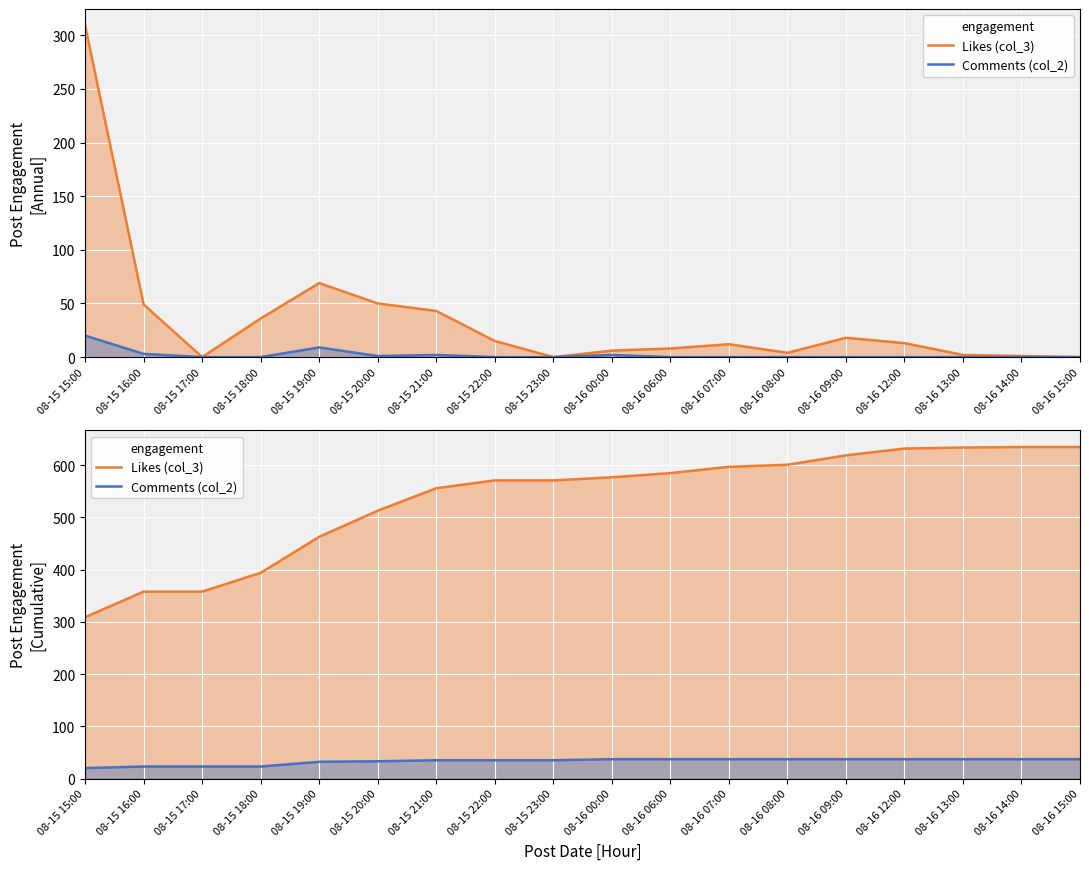

The Likes (col_3) series shows 125 at 08-15 20:00. True or false?

False